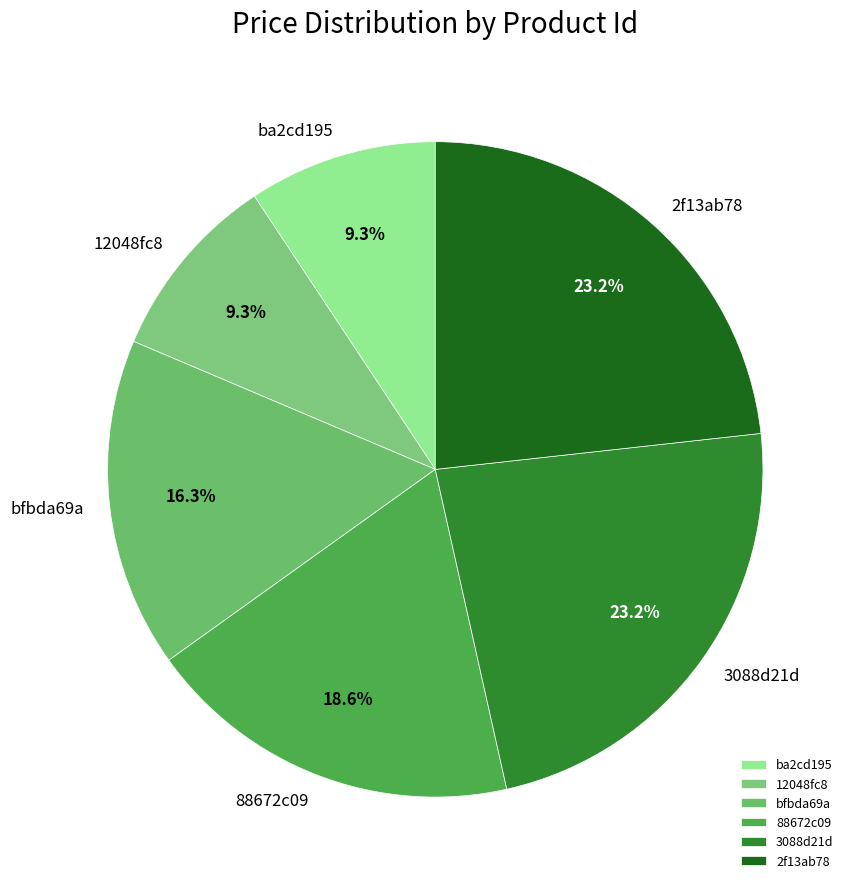

How many slices are in this pie chart?

6